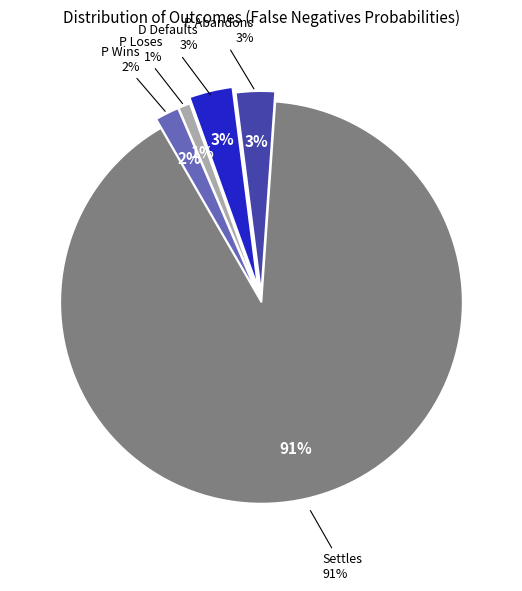

Which slice is the largest?

Settles